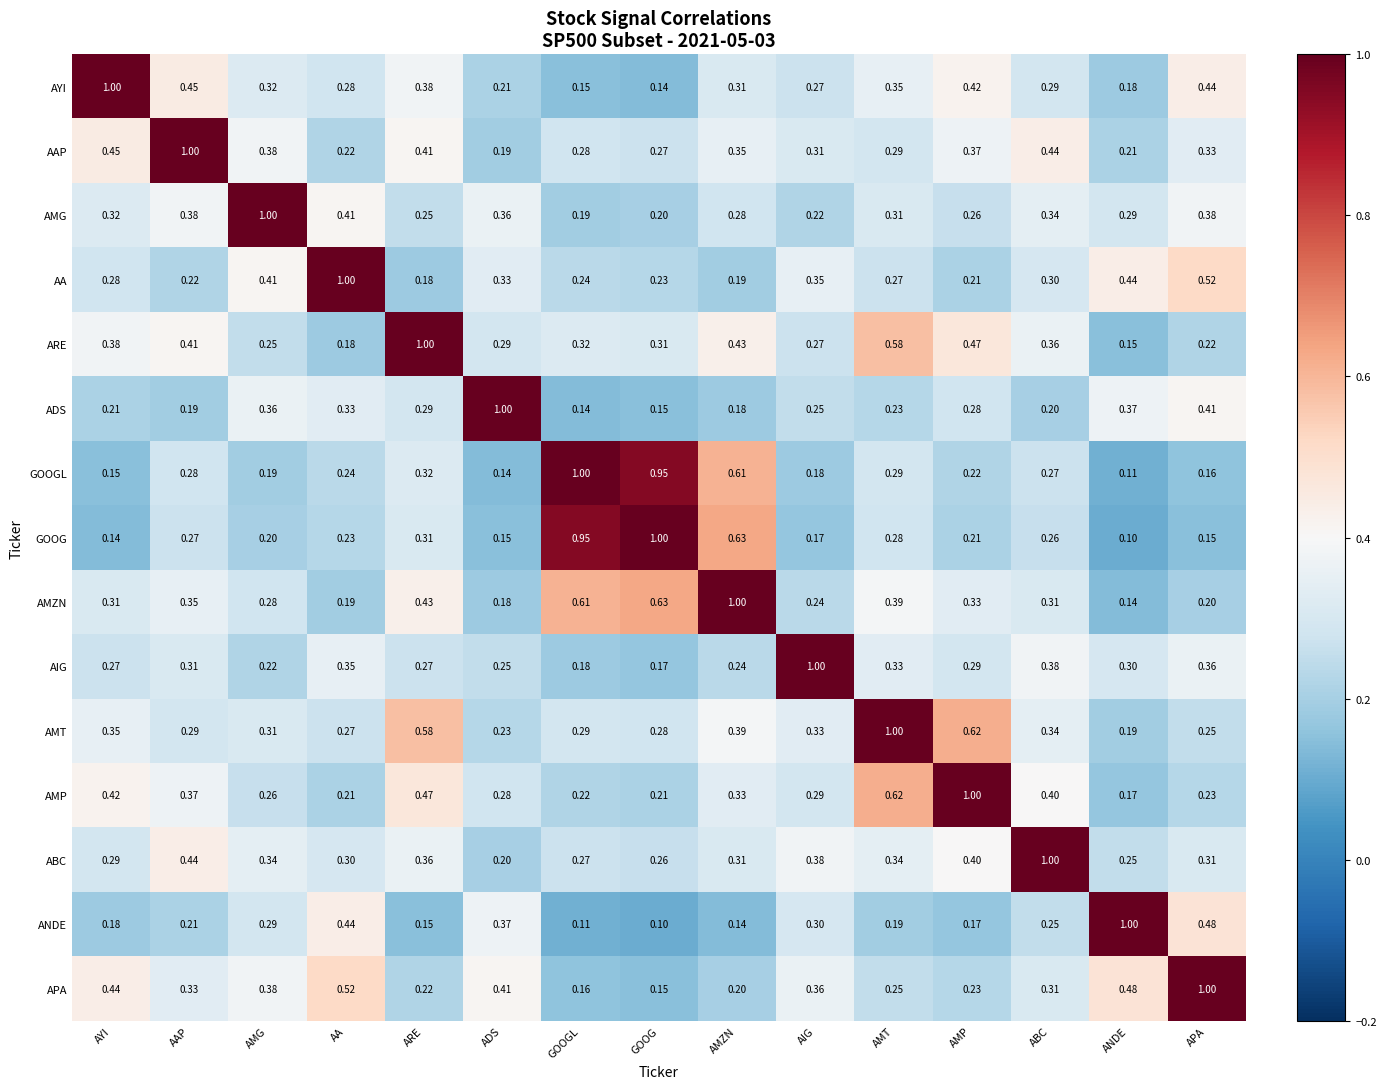

Where is AYI nearest to the value 0?

GOOG